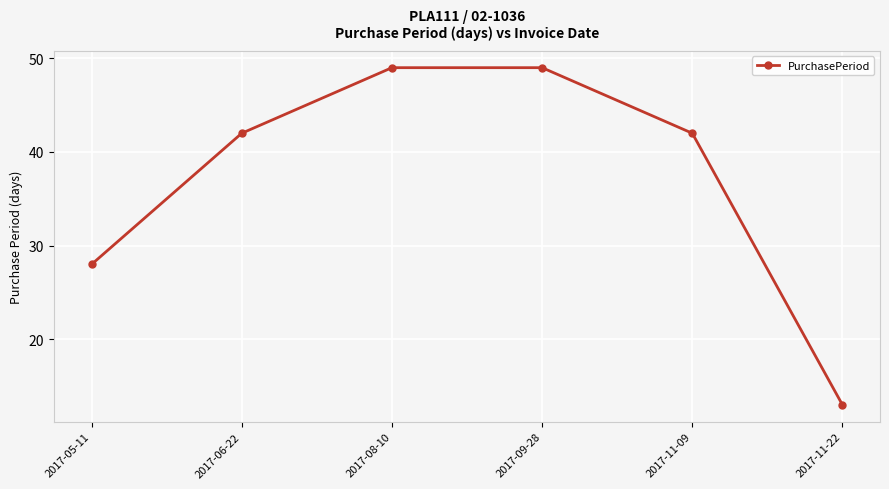

At which label is the value closest to 31?

2017-05-11